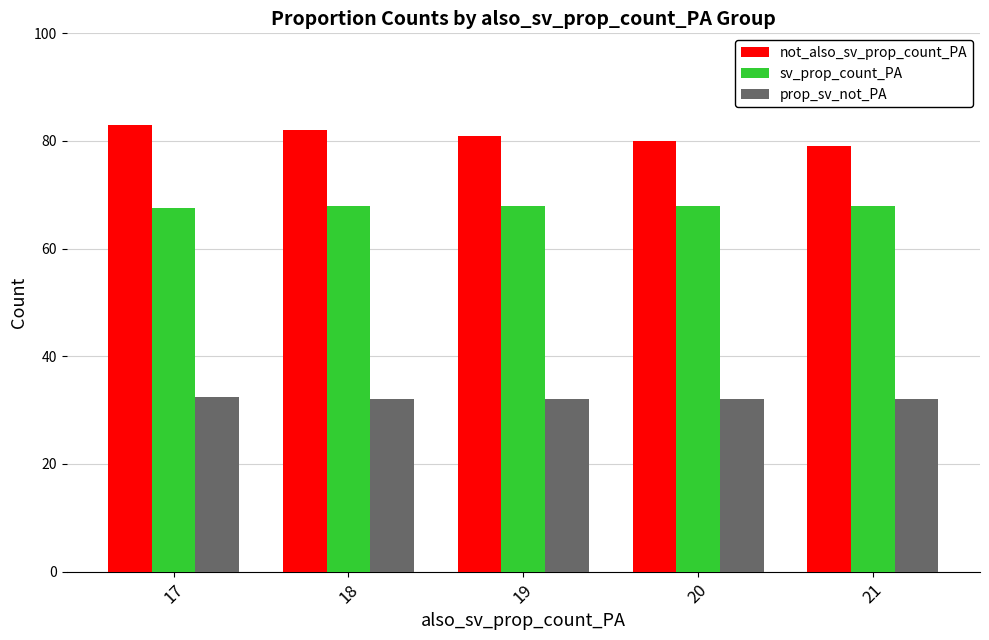

How many data points does each series have?

5